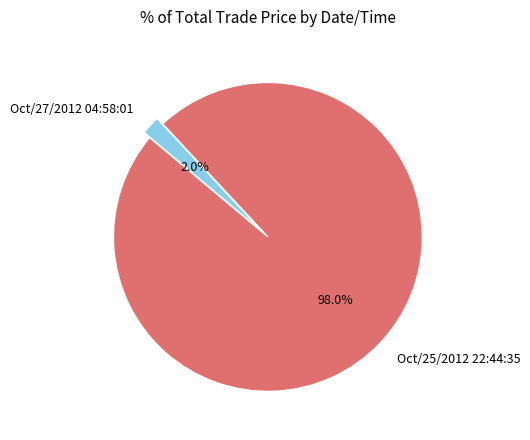

Between Oct/27/2012 04:58:01 and Oct/25/2012 22:44:35, which is larger?

Oct/25/2012 22:44:35